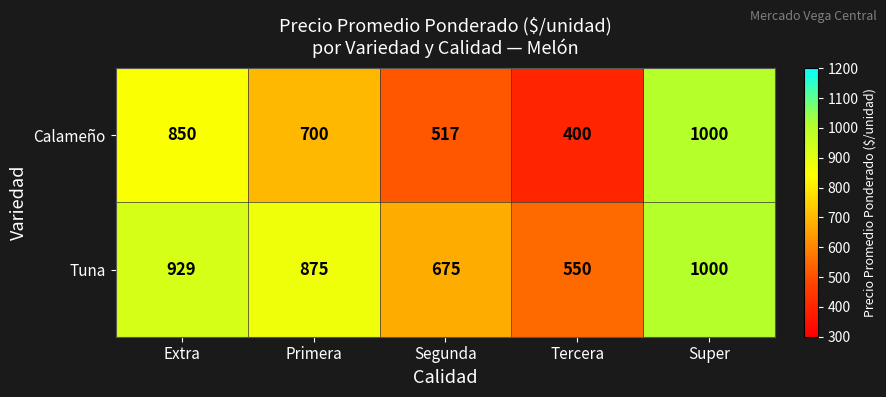

What is the maximum value shown in the chart?

1000